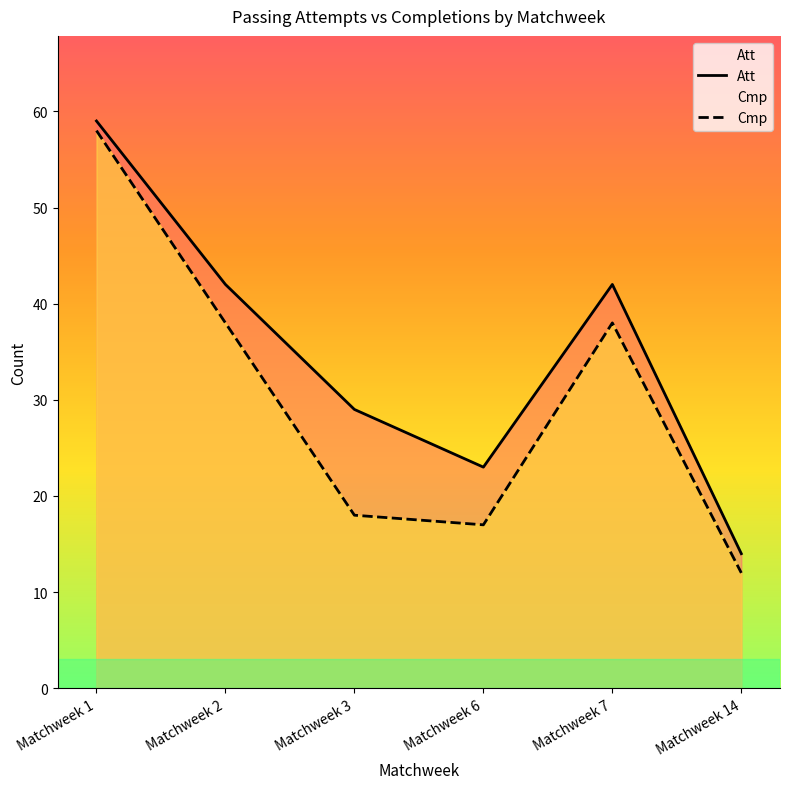

What is the value of the Cmp point at the 1st from the left?

58